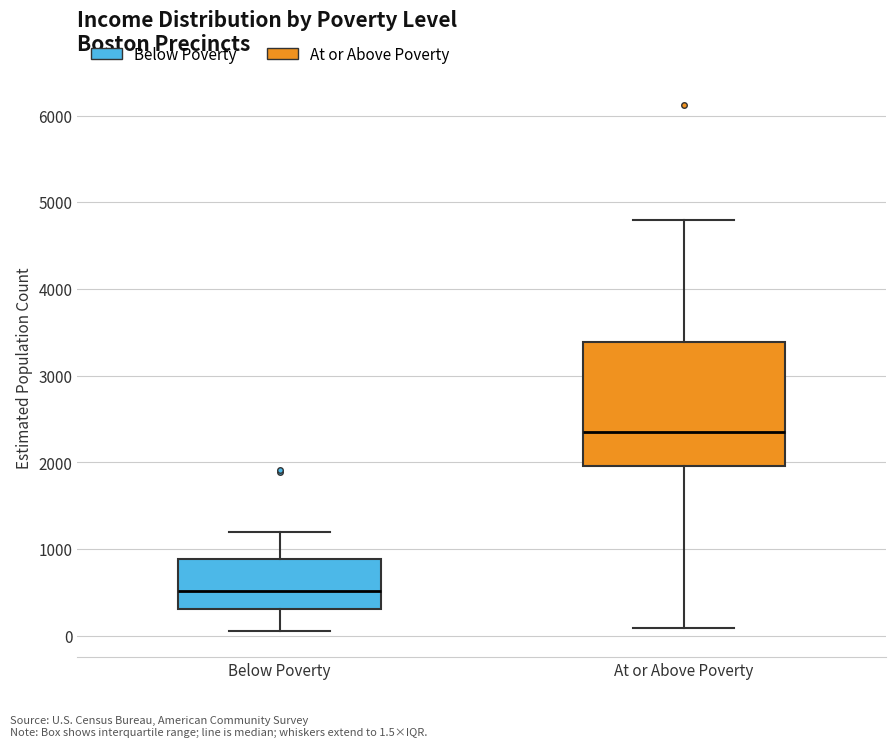

Which box's median line is the highest?

At or Above Poverty